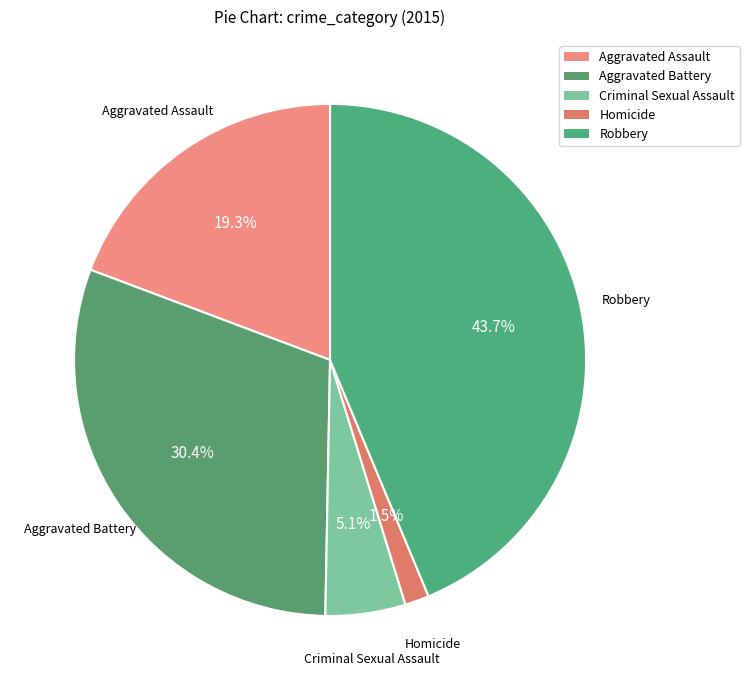

Which category has the biggest portion of the pie?

Robbery